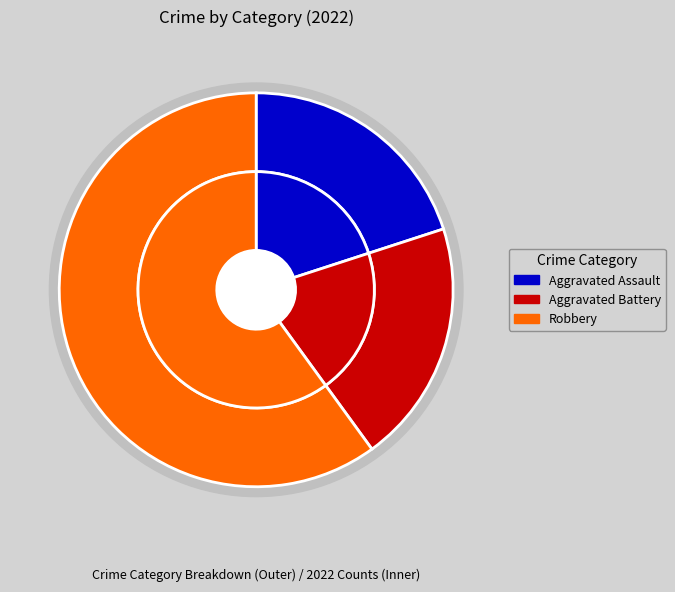

How many slices are in this pie chart?

3